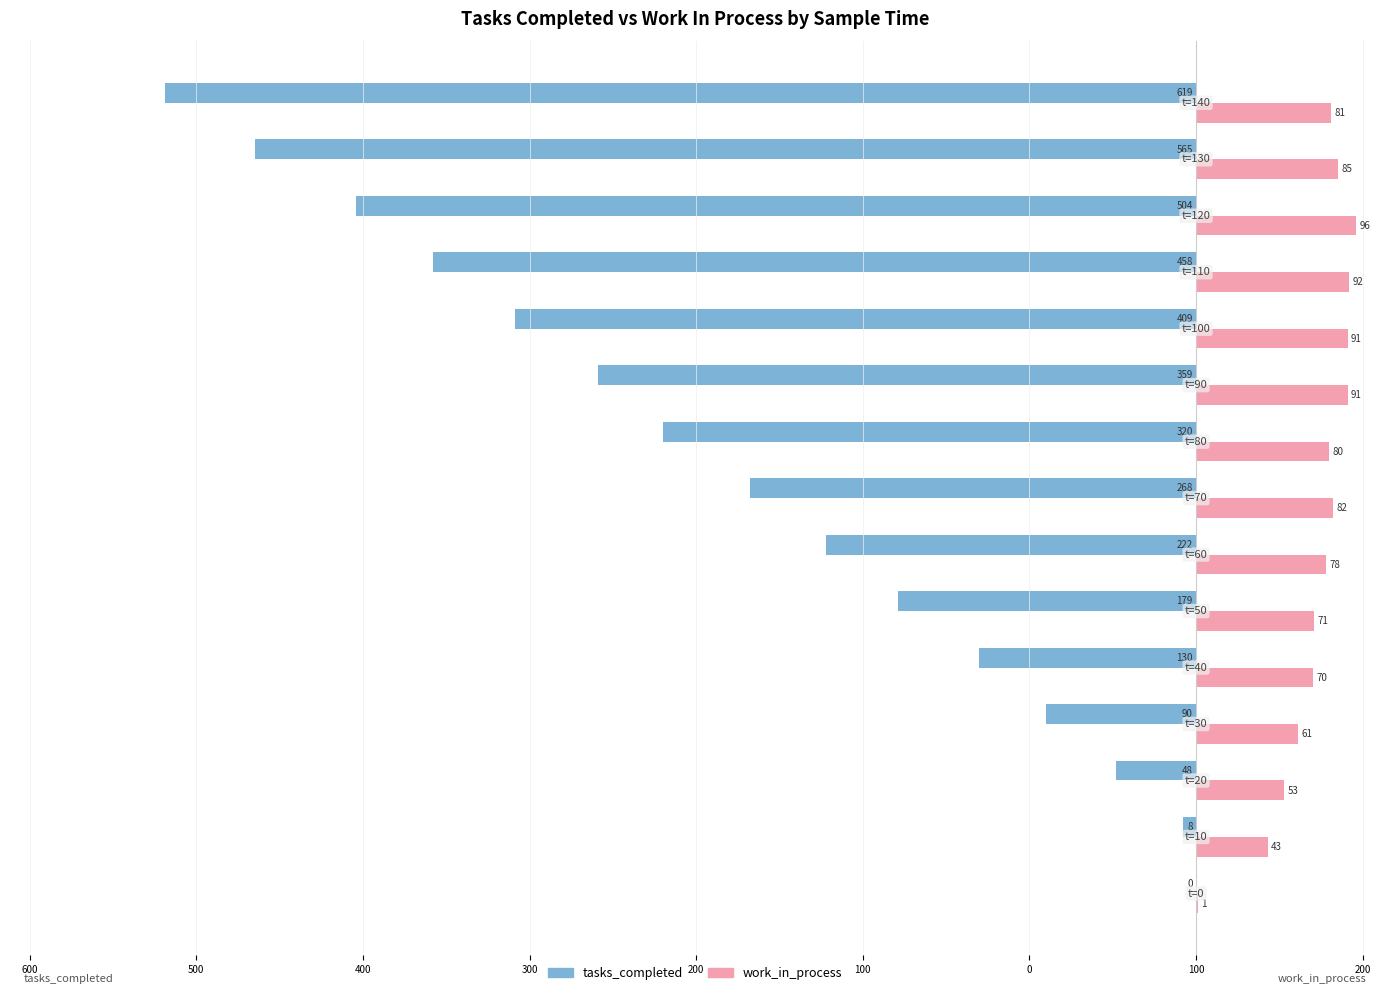

What are all the series names shown in the legend?

tasks_completed, work_in_process